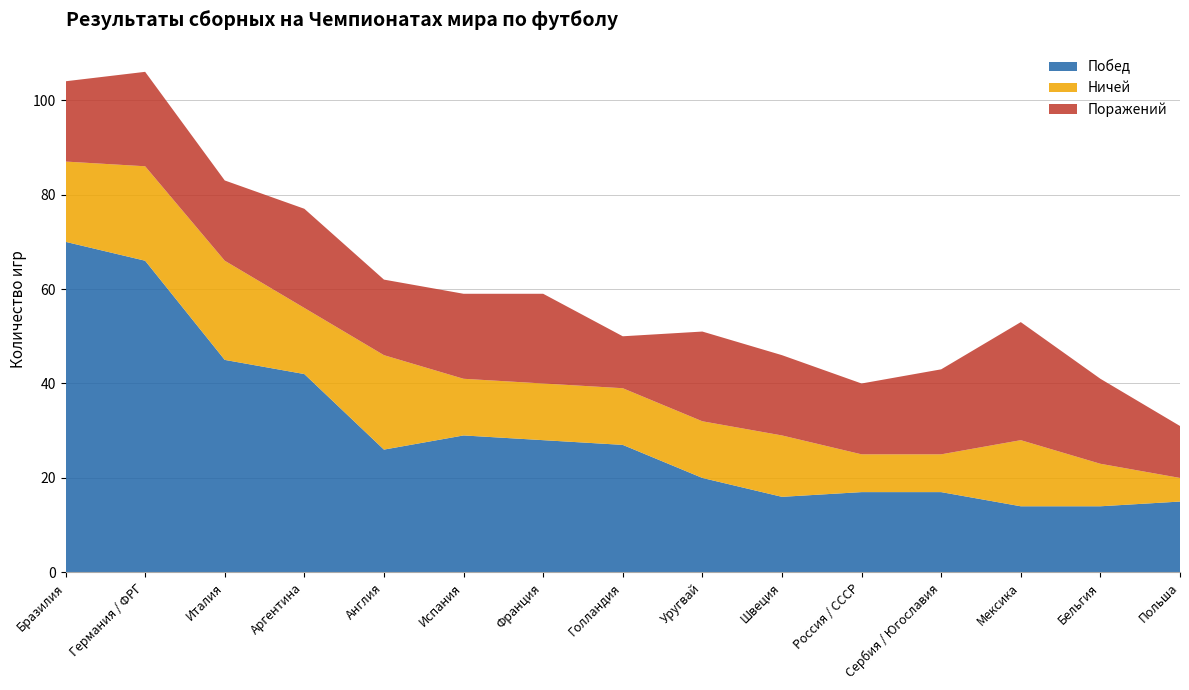

Reading left to right, extract all data points from this chart.

Побед: Бразилия=70	Германия / ФРГ=66	Италия=45	Аргентина=42	Англия=26	Испания=29	Франция=28	Голландия=27	Уругвай=20	Швеция=16	Россия / СССР=17	Сербия / Югославия=17	Мексика=14	Бельгия=14	Польша=15
Ничей: Бразилия=17	Германия / ФРГ=20	Италия=21	Аргентина=14	Англия=20	Испания=12	Франция=12	Голландия=12	Уругвай=12	Швеция=13	Россия / СССР=8	Сербия / Югославия=8	Мексика=14	Бельгия=9	Польша=5
Поражений: Бразилия=17	Германия / ФРГ=20	Италия=17	Аргентина=21	Англия=16	Испания=18	Франция=19	Голландия=11	Уругвай=19	Швеция=17	Россия / СССР=15	Сербия / Югославия=18	Мексика=25	Бельгия=18	Польша=11